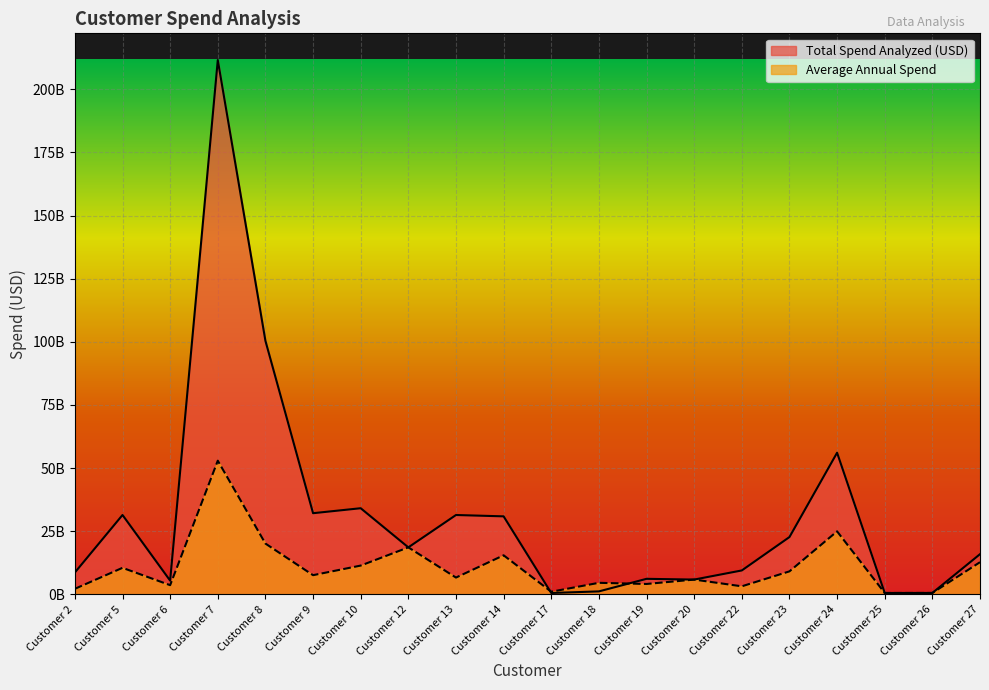

Rank the series by their maximum value, from lowest to highest.

Average Annual Spend, Total Spend Analyzed (USD)